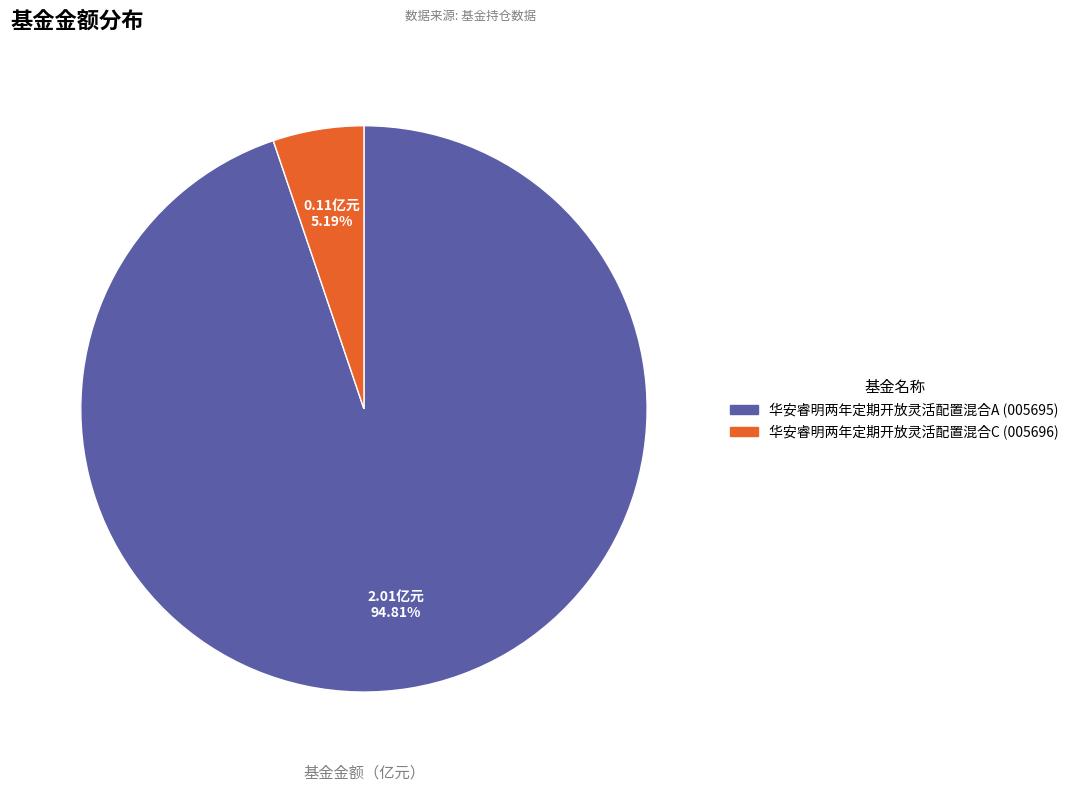

Rank the categories by value from lowest to highest.

华安睿明两年定期开放灵活配置混合C, 华安睿明两年定期开放灵活配置混合A